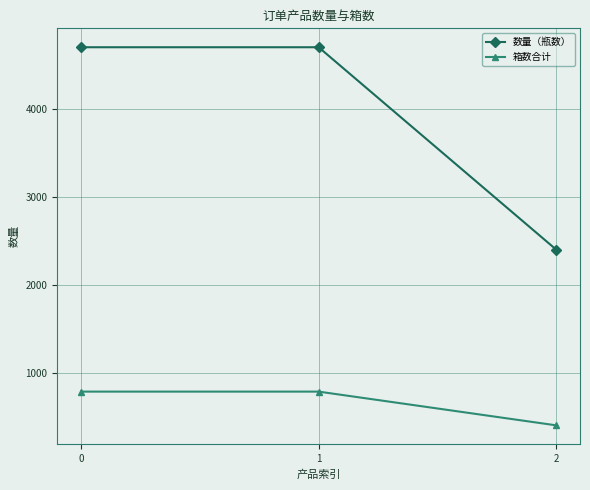

What is the value of the 数量（瓶数） point at the 2nd from the left?

4704